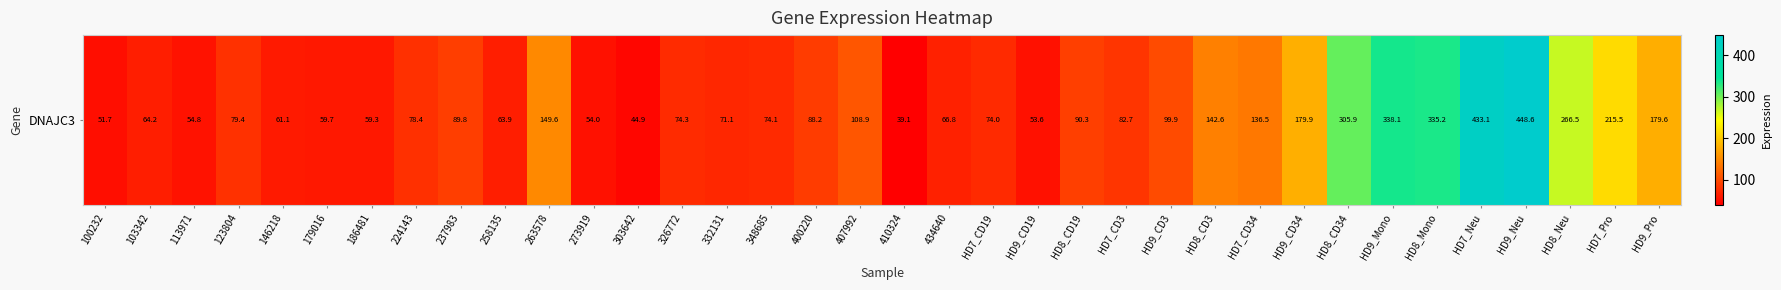

What value does the data have at 100232?

51.7